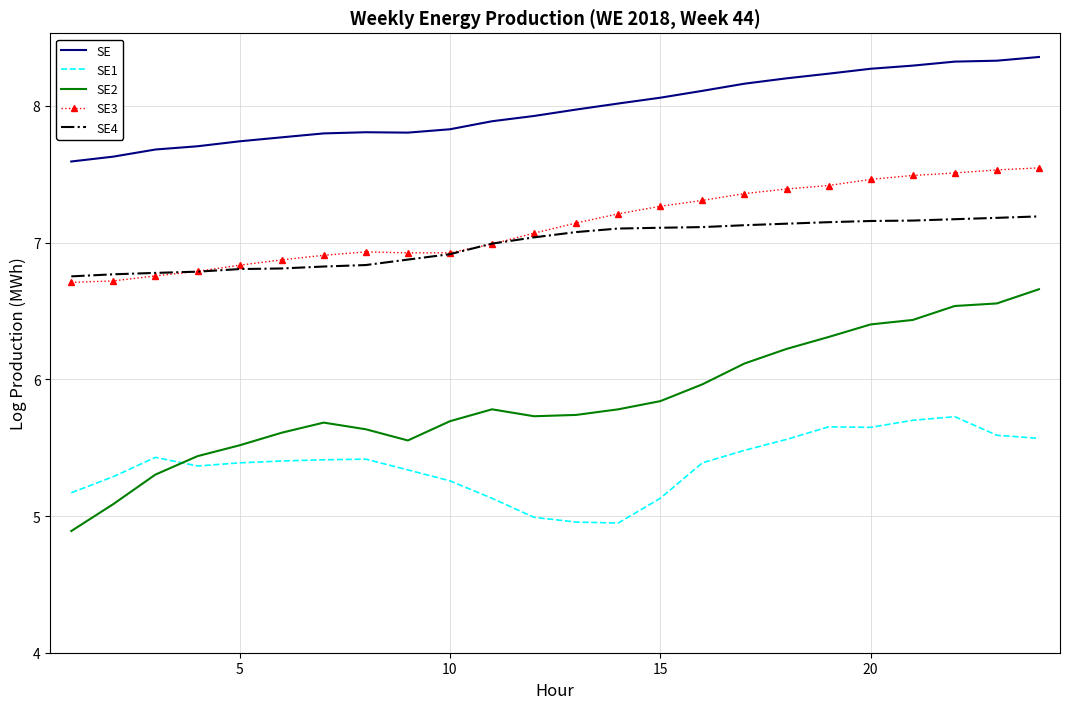

List the series in order of their peak value, lowest first.

SE1, SE2, SE4, SE3, SE